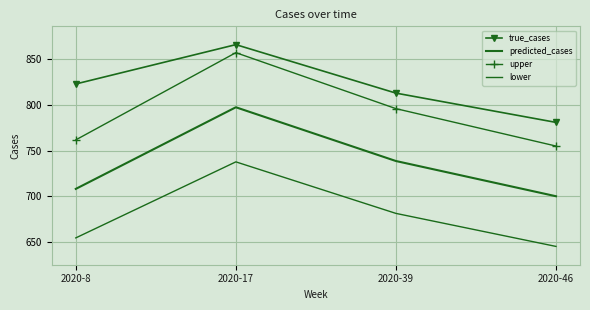

The predicted_cases series shows 738.8 at 2020-39. True or false?

True